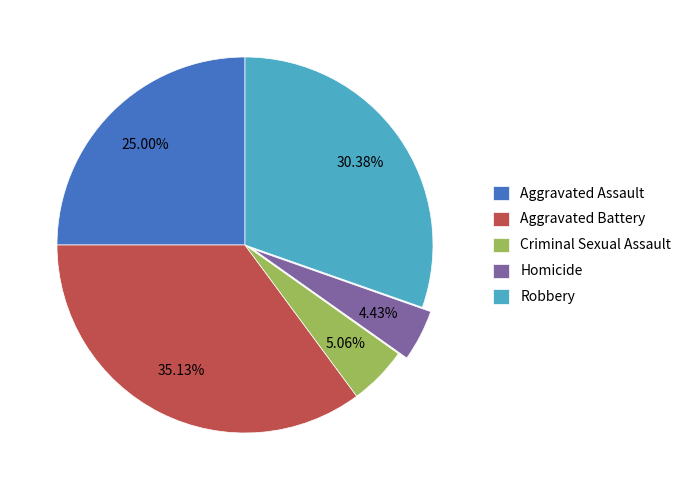

How many slices are in this pie chart?

5